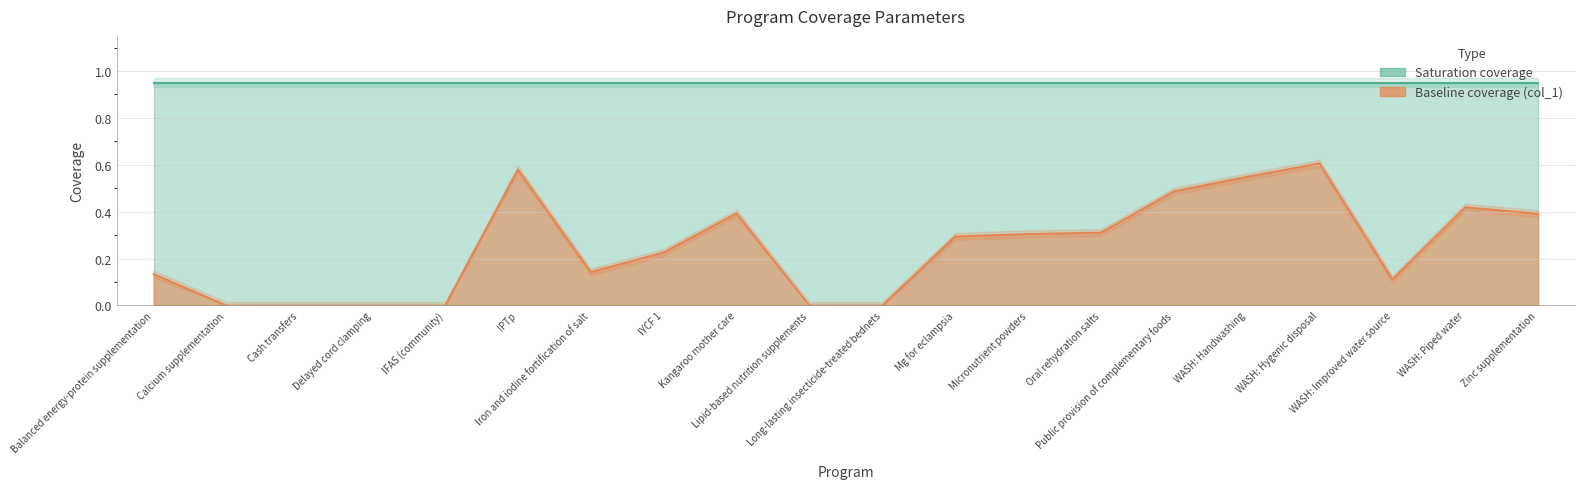

Which has a higher value, WASH: Improved water source or Public provision of complementary foods?

Public provision of complementary foods